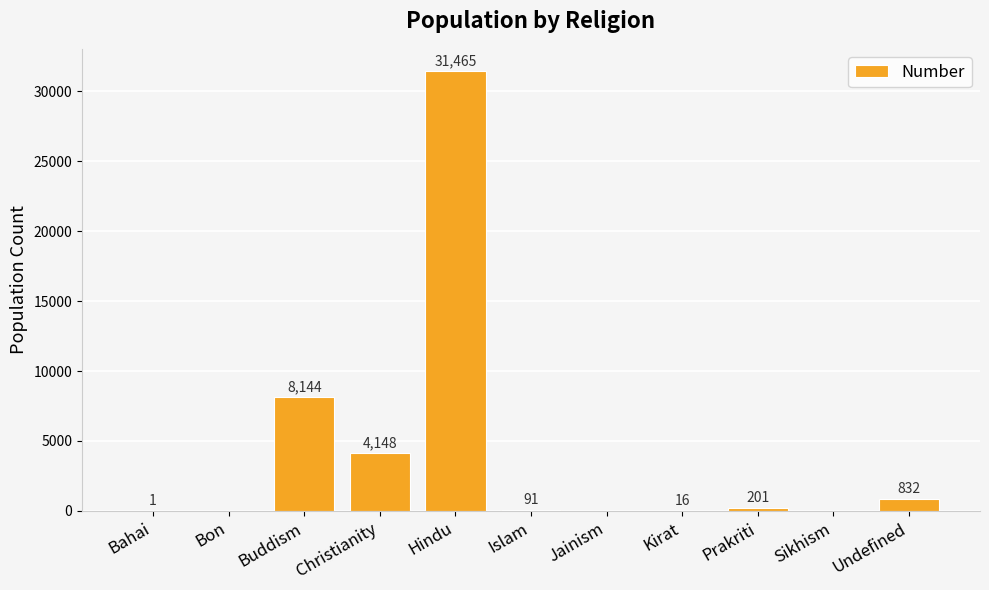

Count the number of data series in this chart.

1